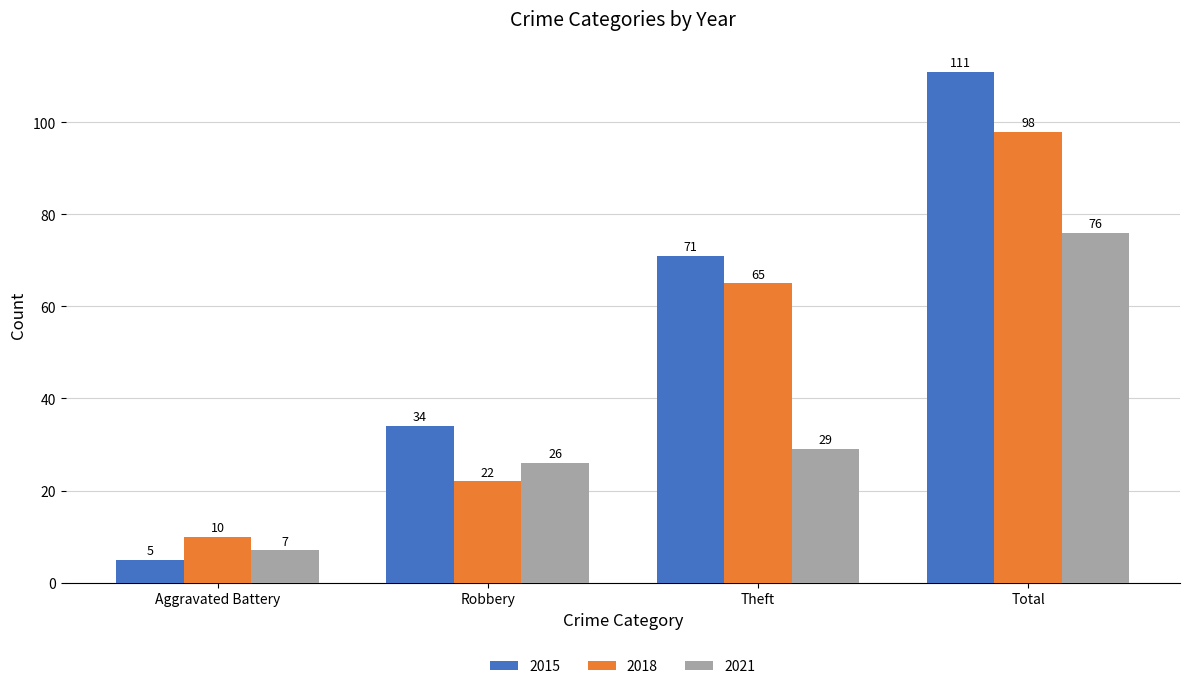

What is the label of the 4th bar from the left?

Total